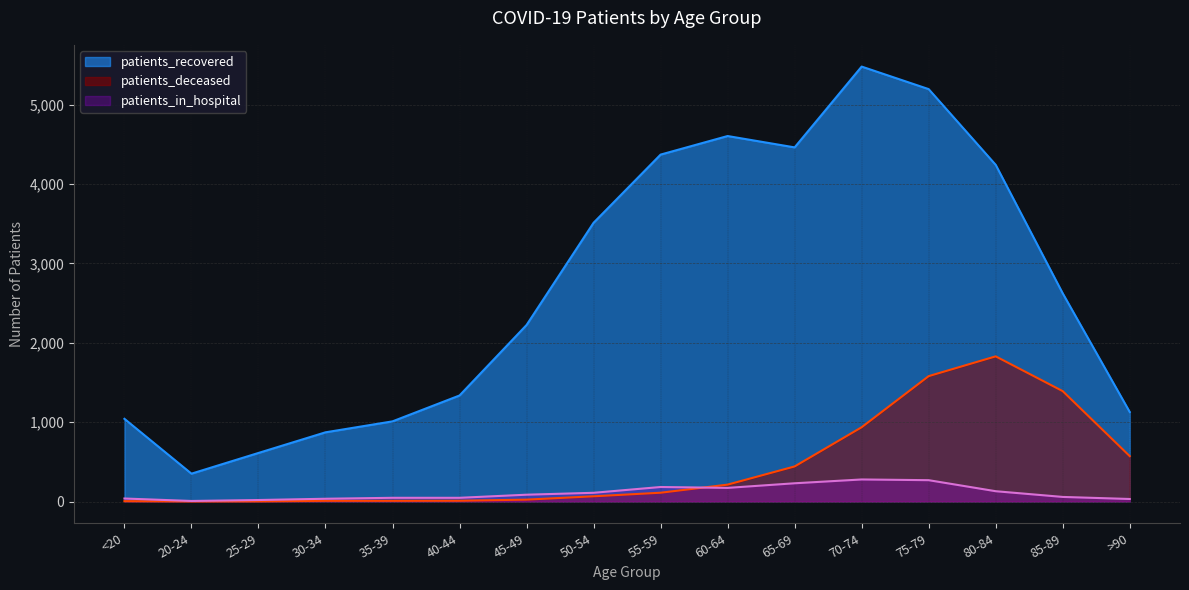

How many data points does each series have?

16